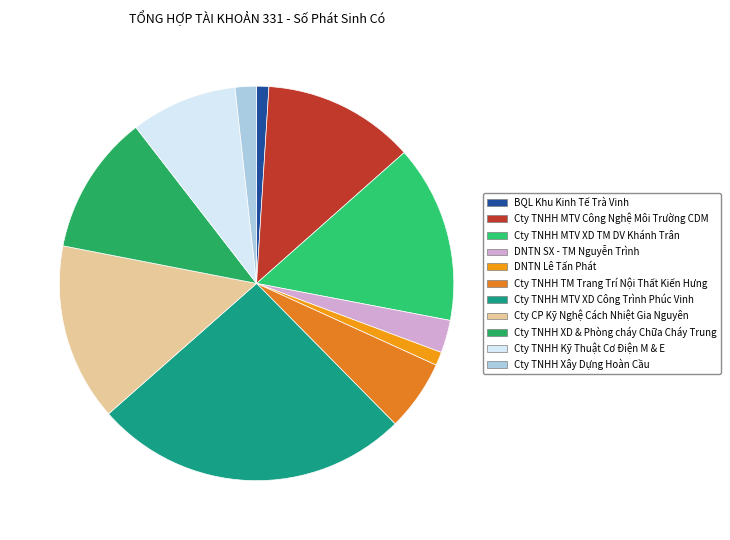

How many slices are in this pie chart?

11